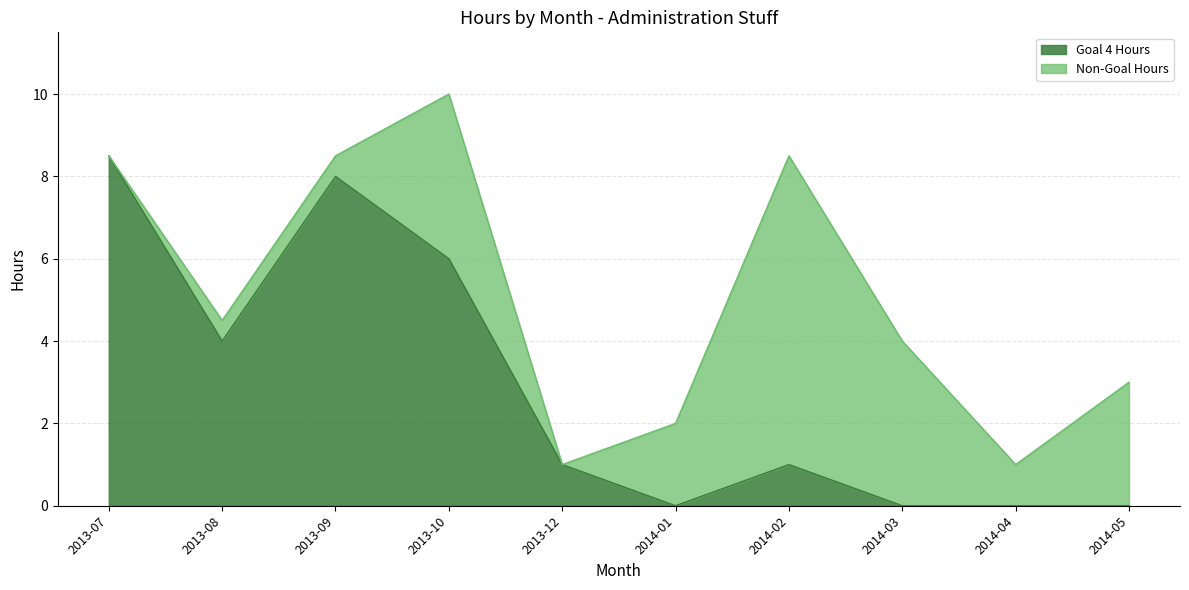

Count the number of categories in the chart.

13